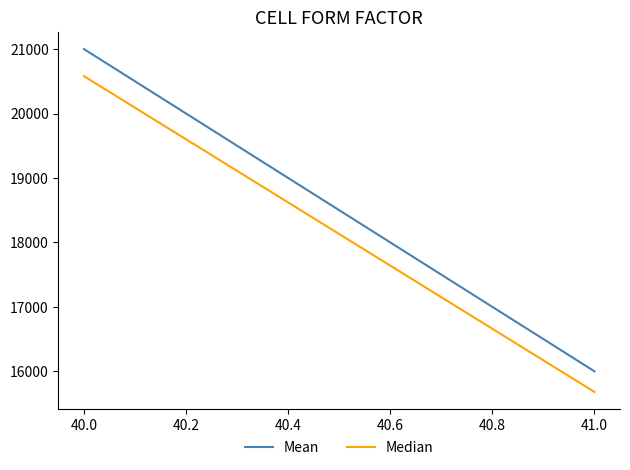

What is the smallest value displayed?

15680